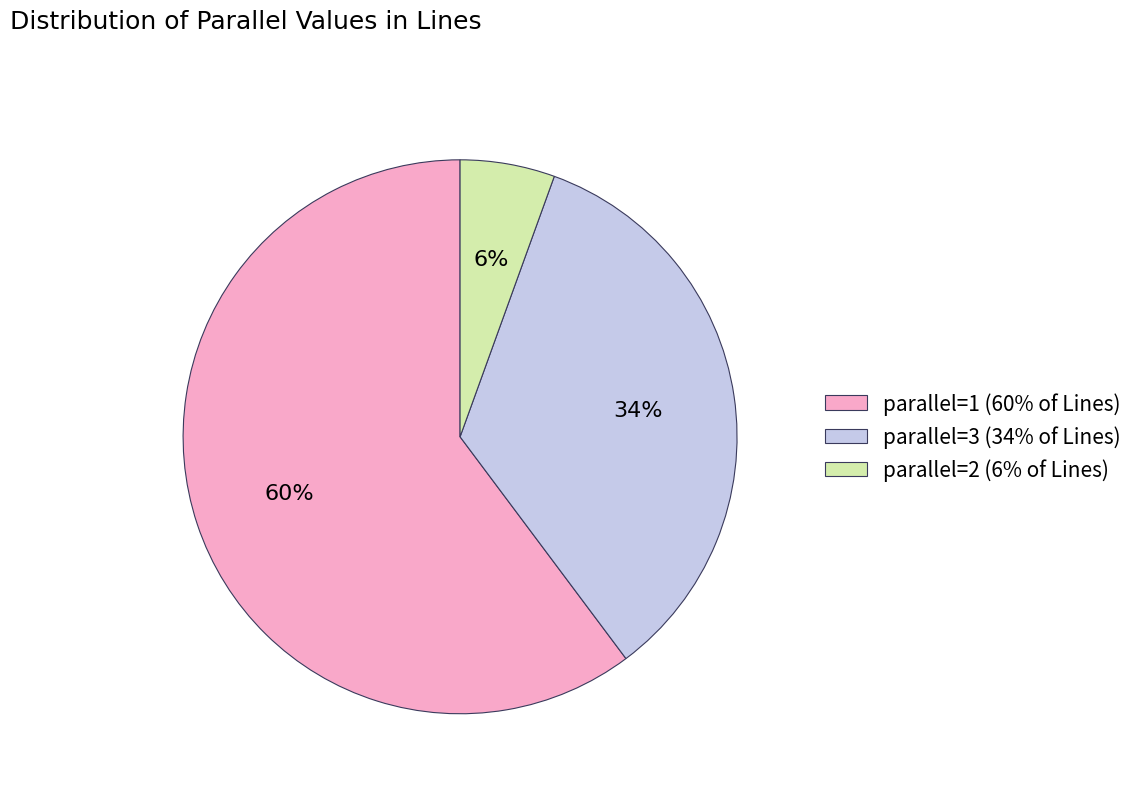

To the nearest percent, what is the difference between the parallel=1 (60% of Lines) and parallel=3 (34% of Lines) slice percentages?

26%